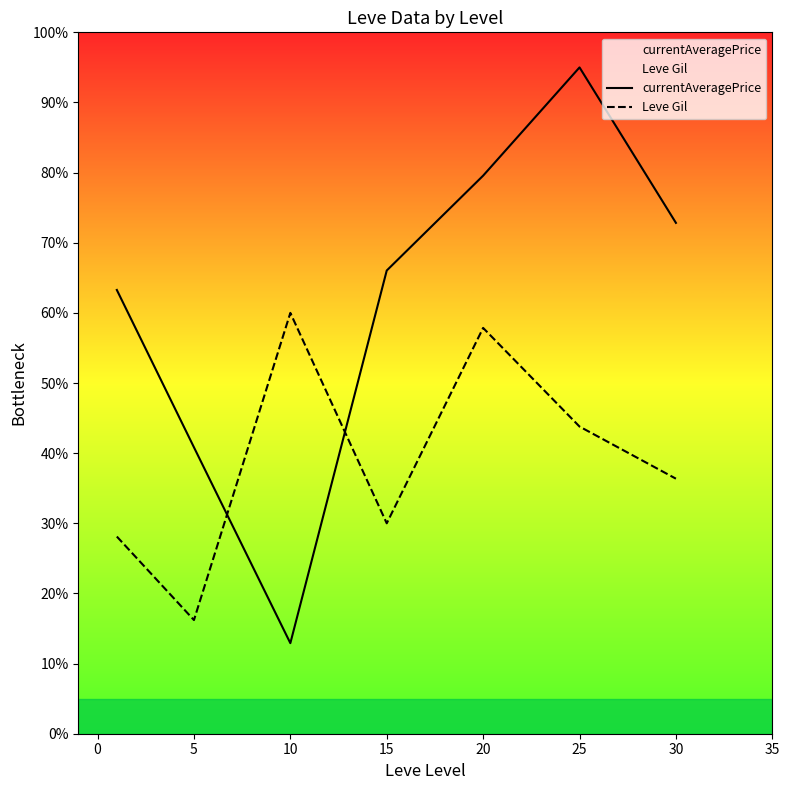

What is the maximum value shown in the chart?

95.0